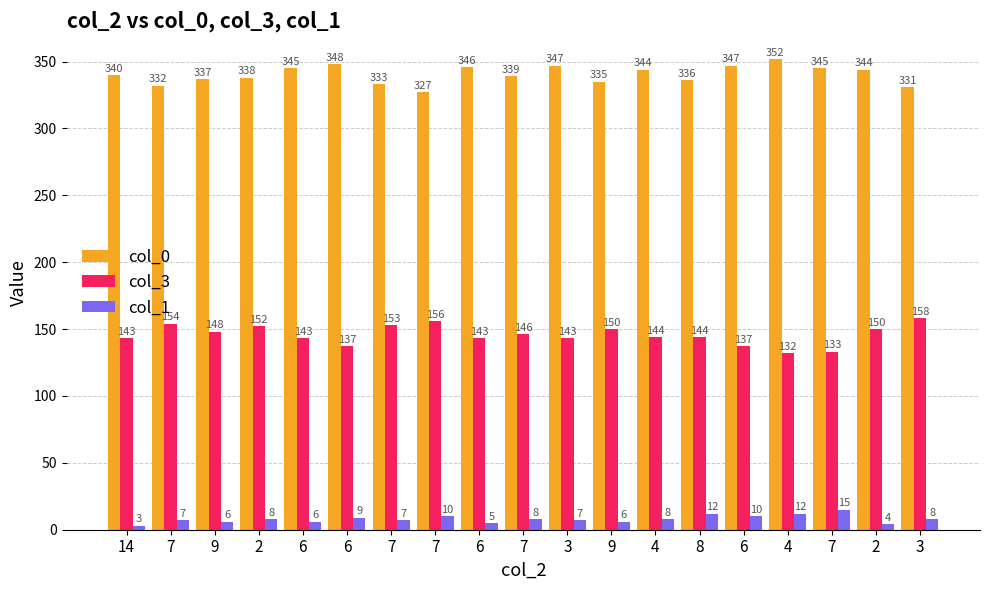

What is the spread (max minus min) of values at 7?

325